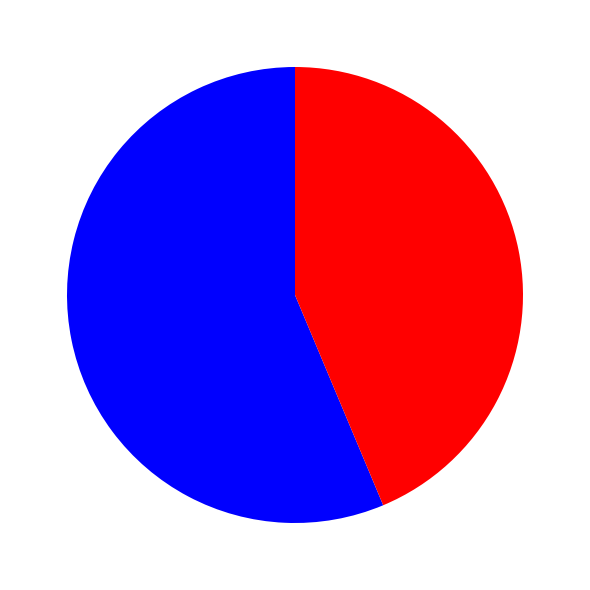

Does any single category account for the majority?

Yes